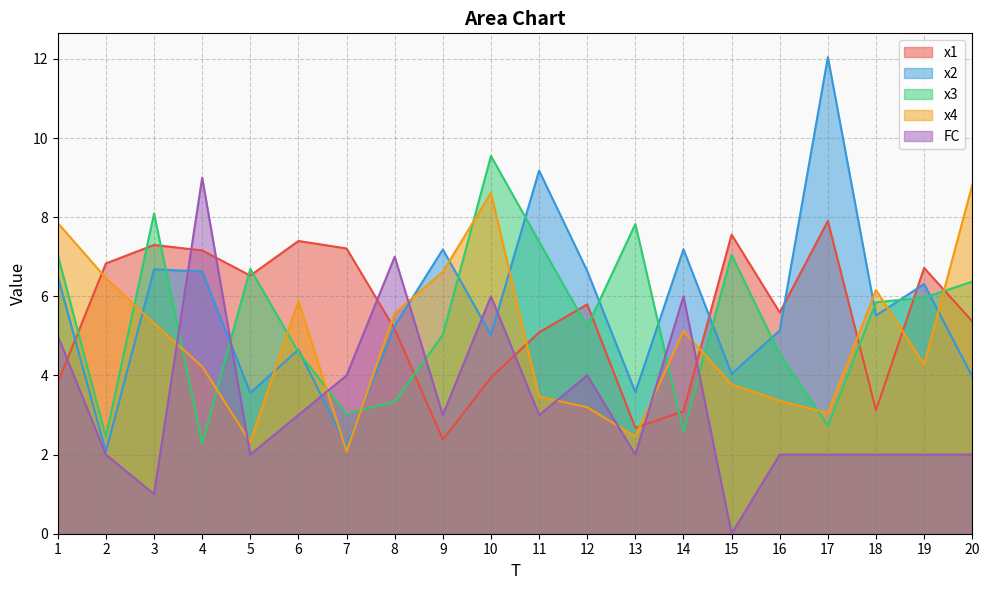

How many times do x4 and x3 cross each other?

12